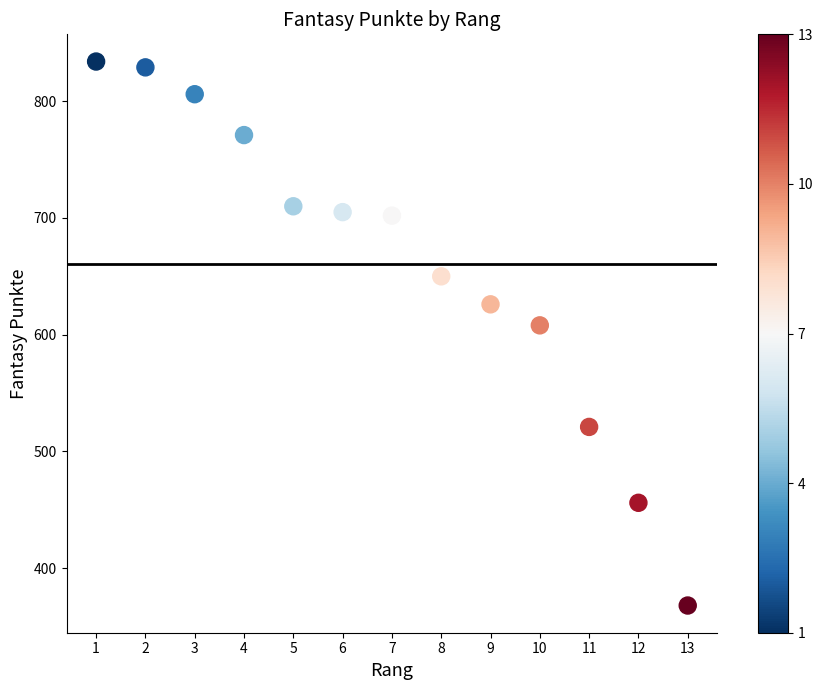

What Y value in the scatter plot is closest to 601?

608